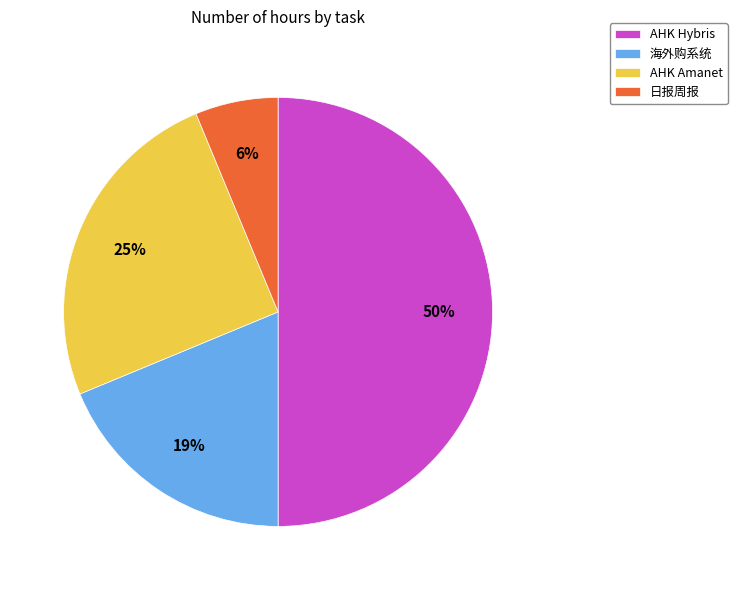

Is it true that AHK Amanet is 40% of the pie?

False